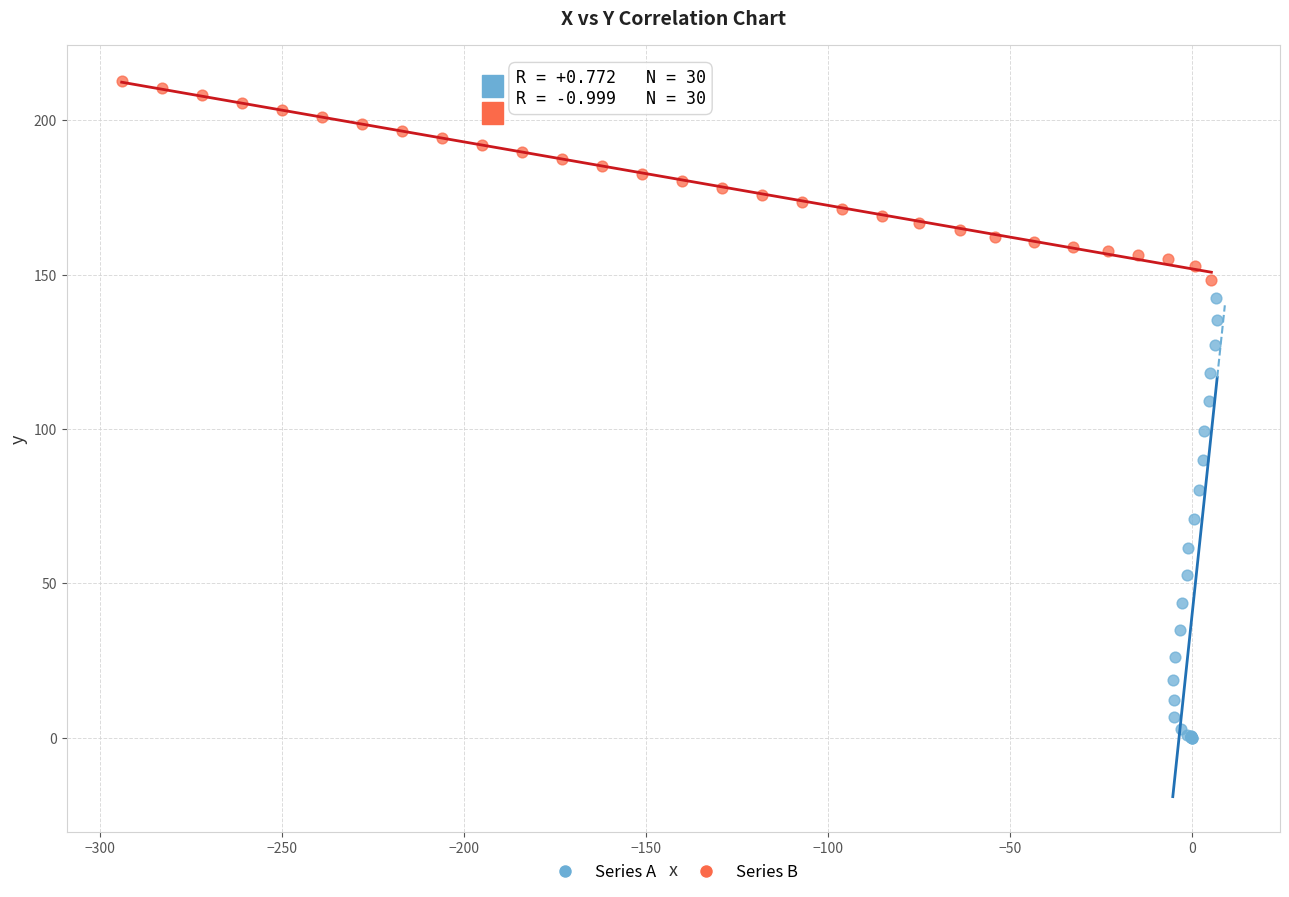

Which series contains the highest Y value?

Series B